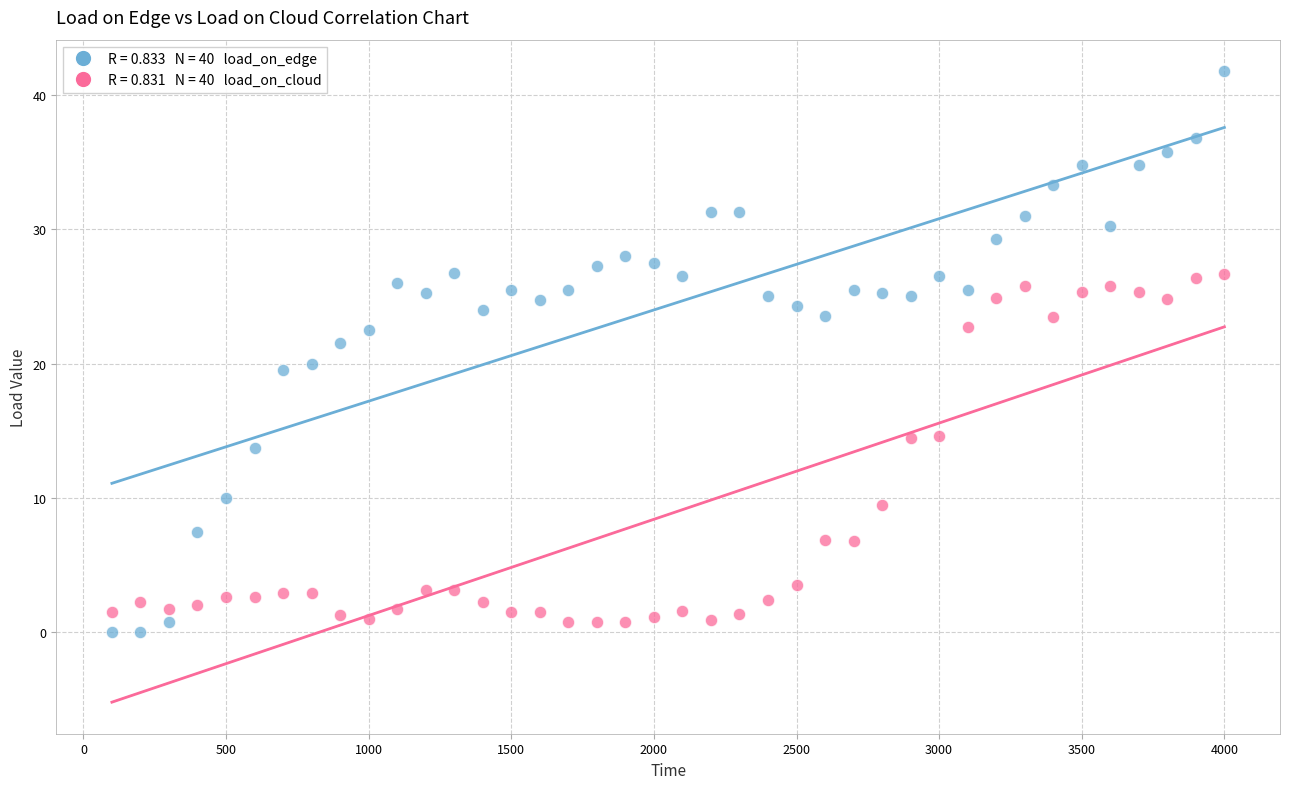

Across all data points, what is the range of X values (max minus min)?

3900.0